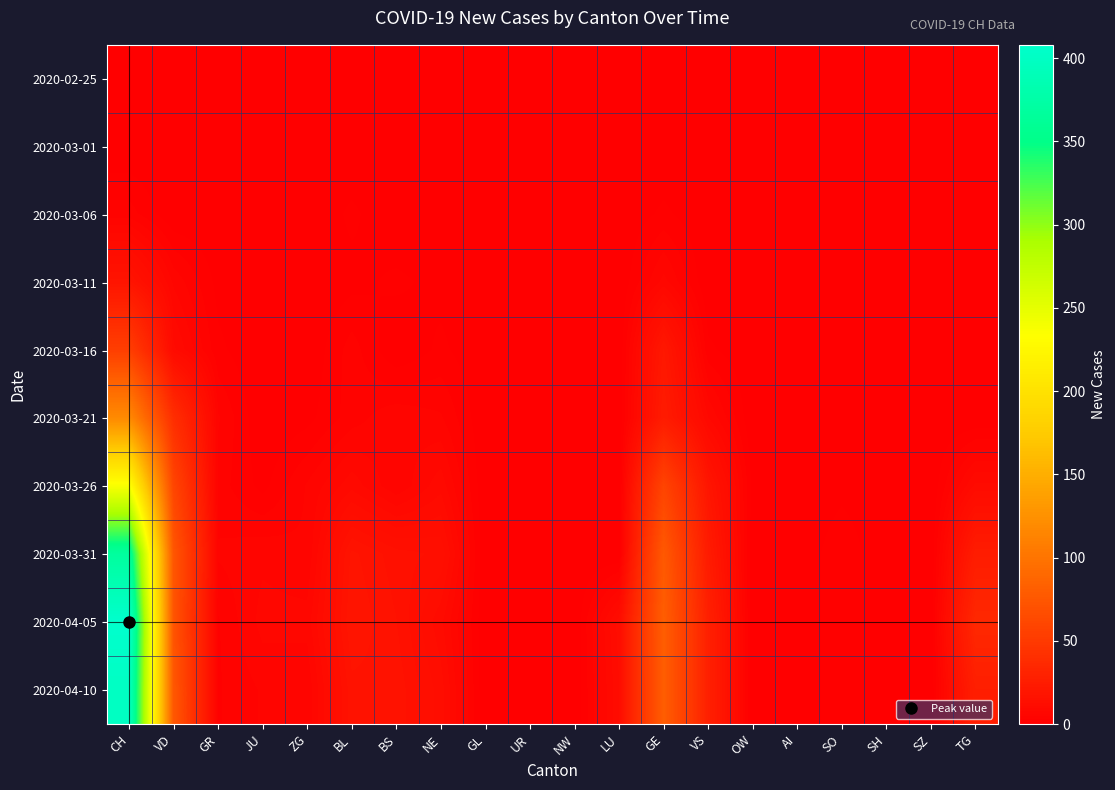

At how many categories does at least one series exceed 248?

1